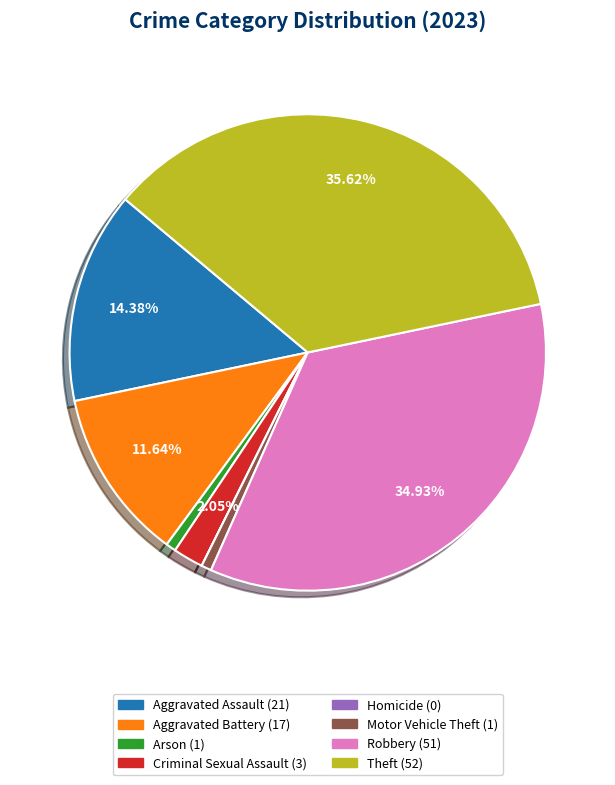

What percentage is the Aggravated Assault slice, to the nearest percent?

14%